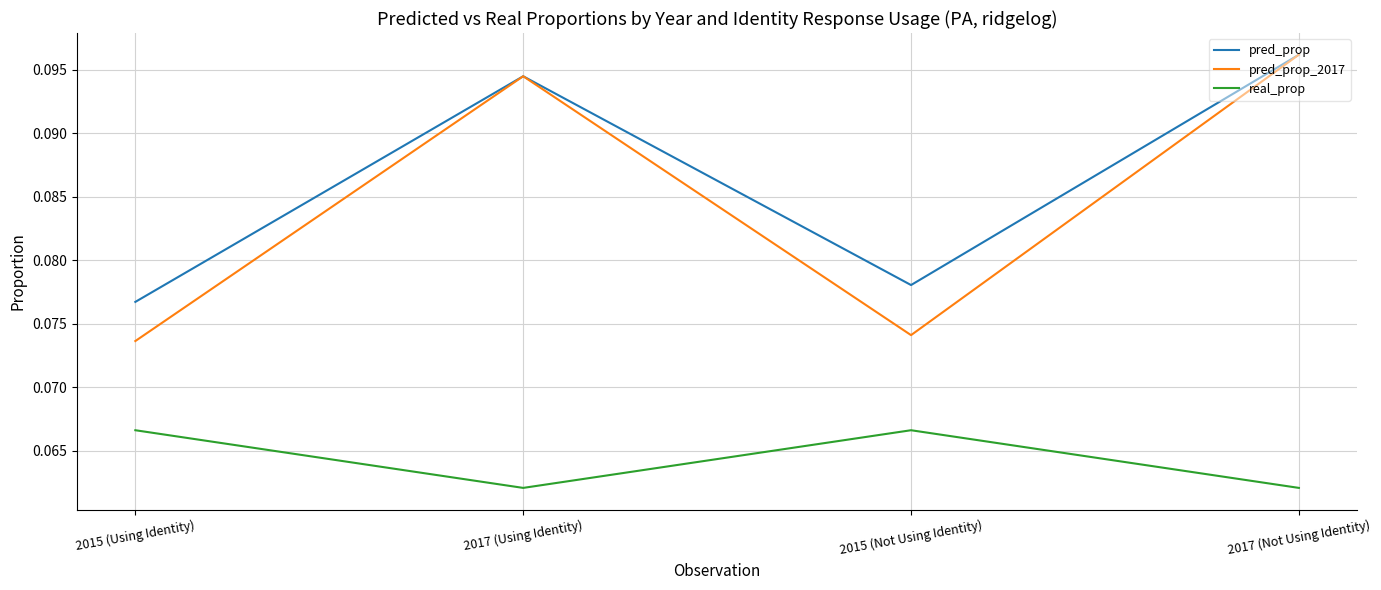

True or false: real_prop and pred_prop cross at least once.

False